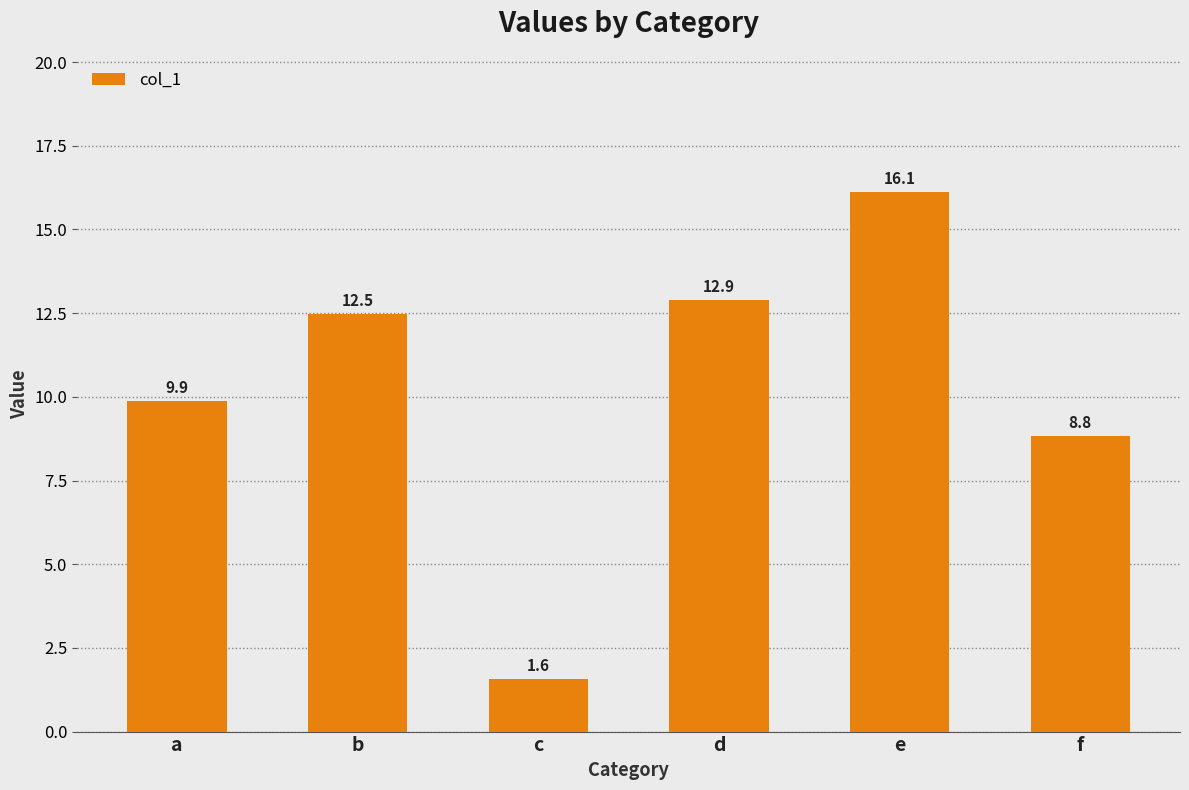

Reading left to right, what are all the values shown in this chart?

9.9	12.5	1.6	12.9	16.1	8.8